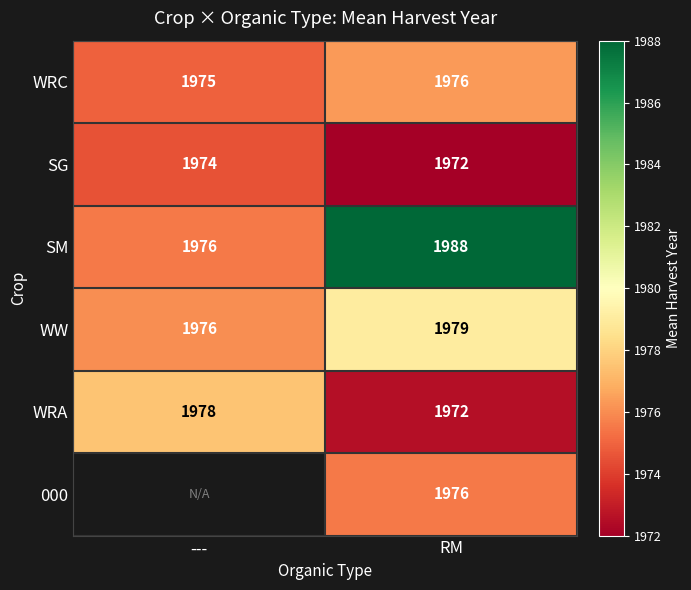

How many series are shown in this chart?

6